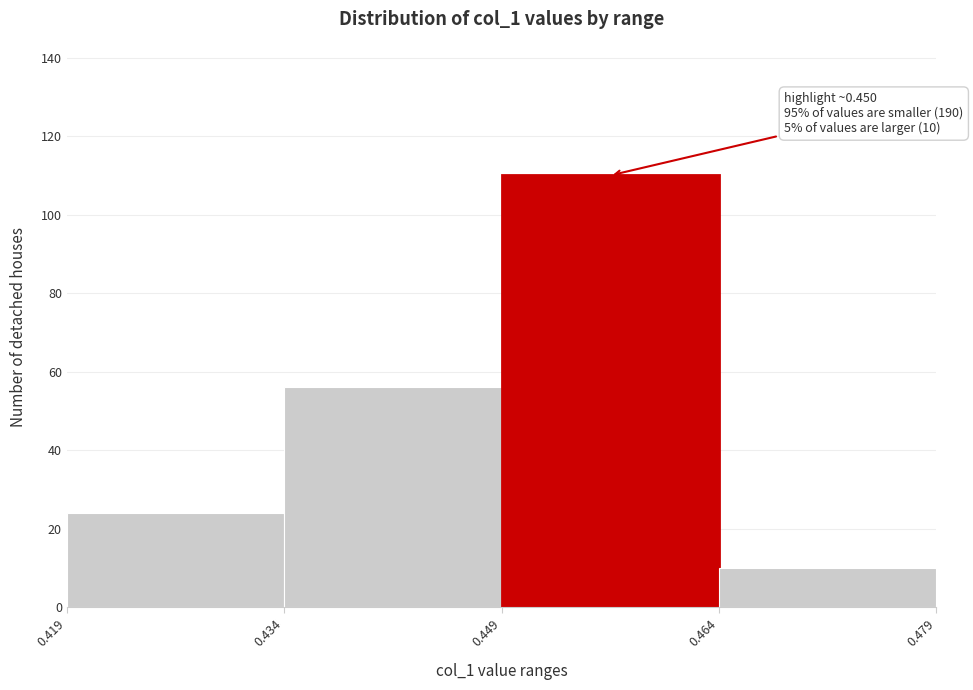

Over which range of the x-axis is the bar tallest?

0.449 to 0.464